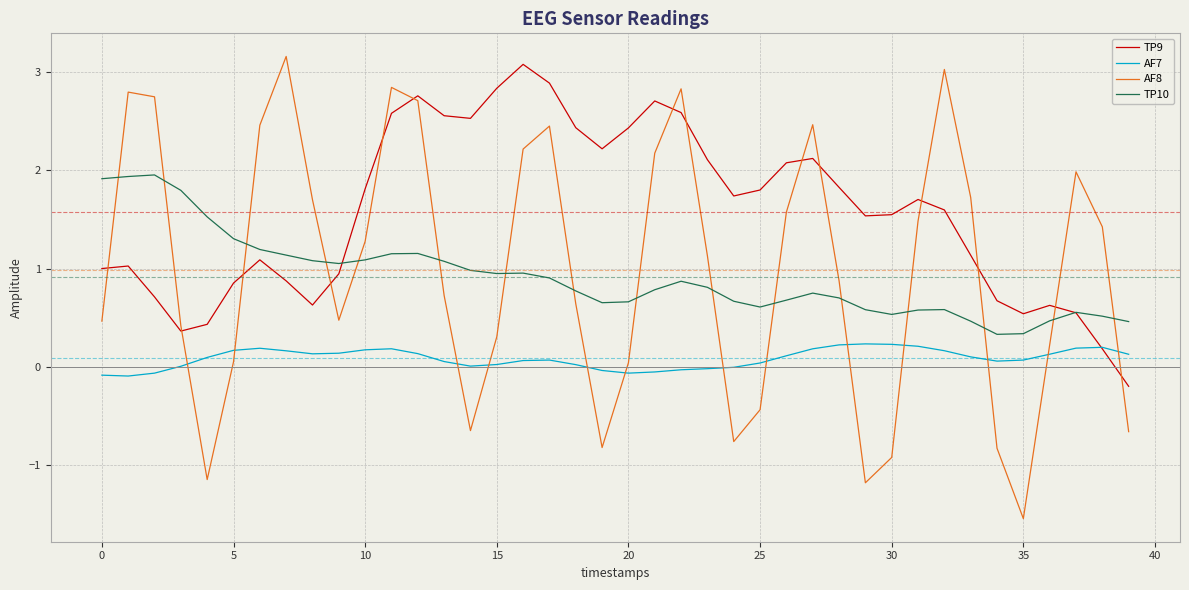

Does the chart have visible grid lines?

Yes